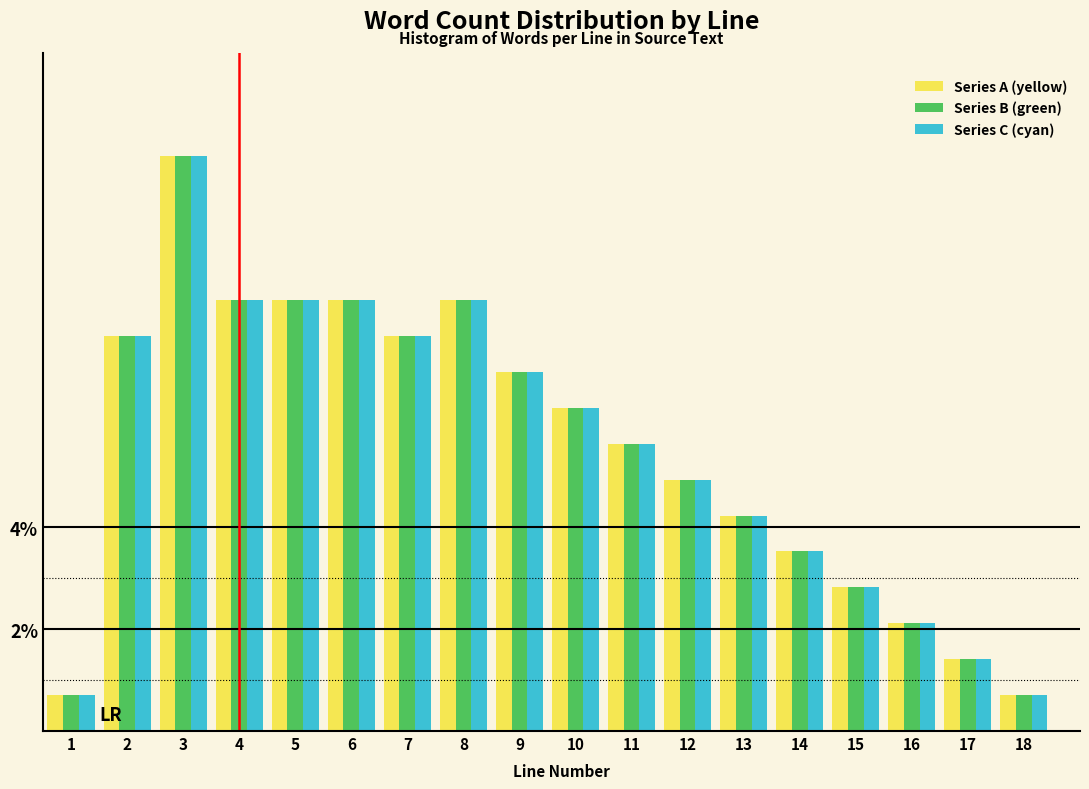

Are the bars horizontal?

No